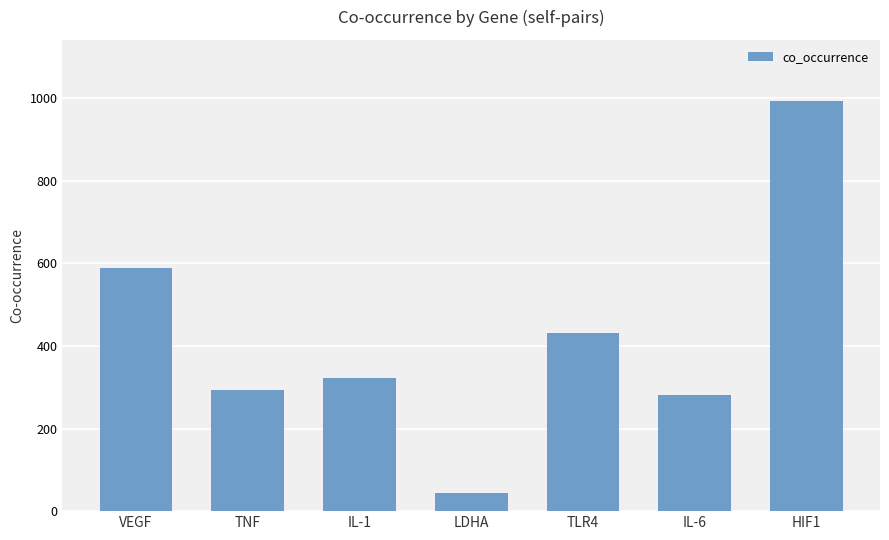

Is it true that the value at VEGF is 838?

False